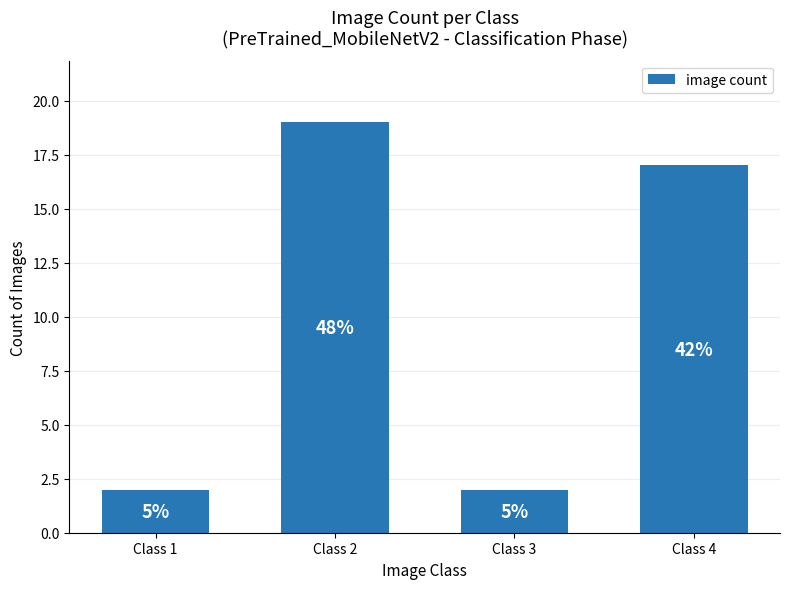

List the labels in order of value, smallest first.

Class 1, Class 3, Class 4, Class 2